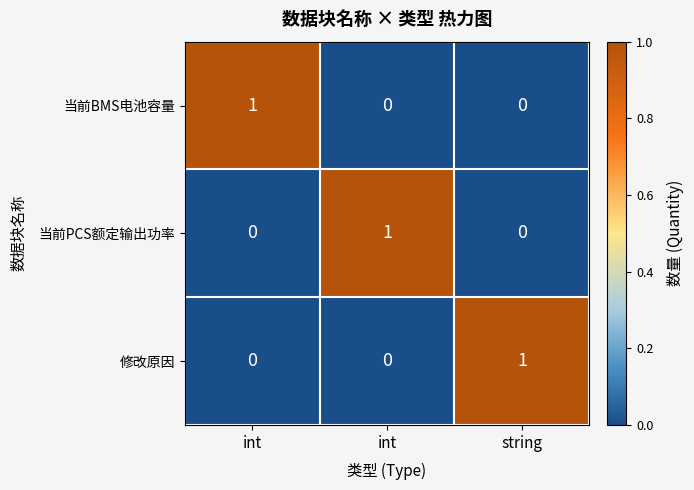

How many data points does each series have?

3